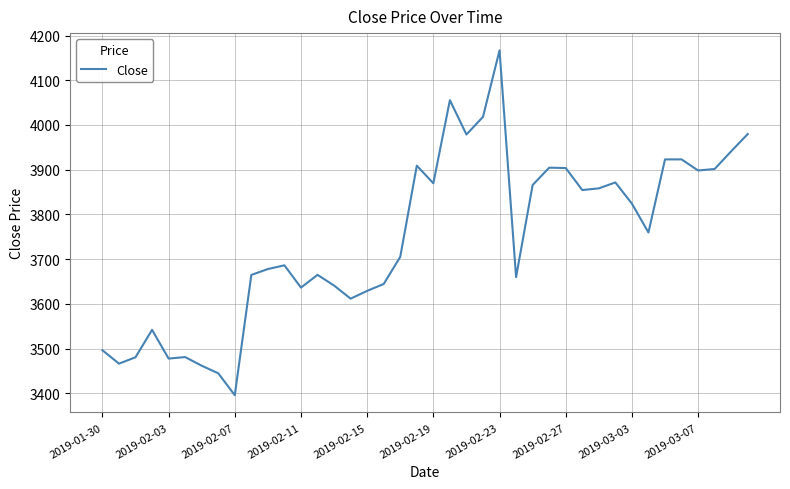

What is the difference between the maximum and minimum values?

770.9